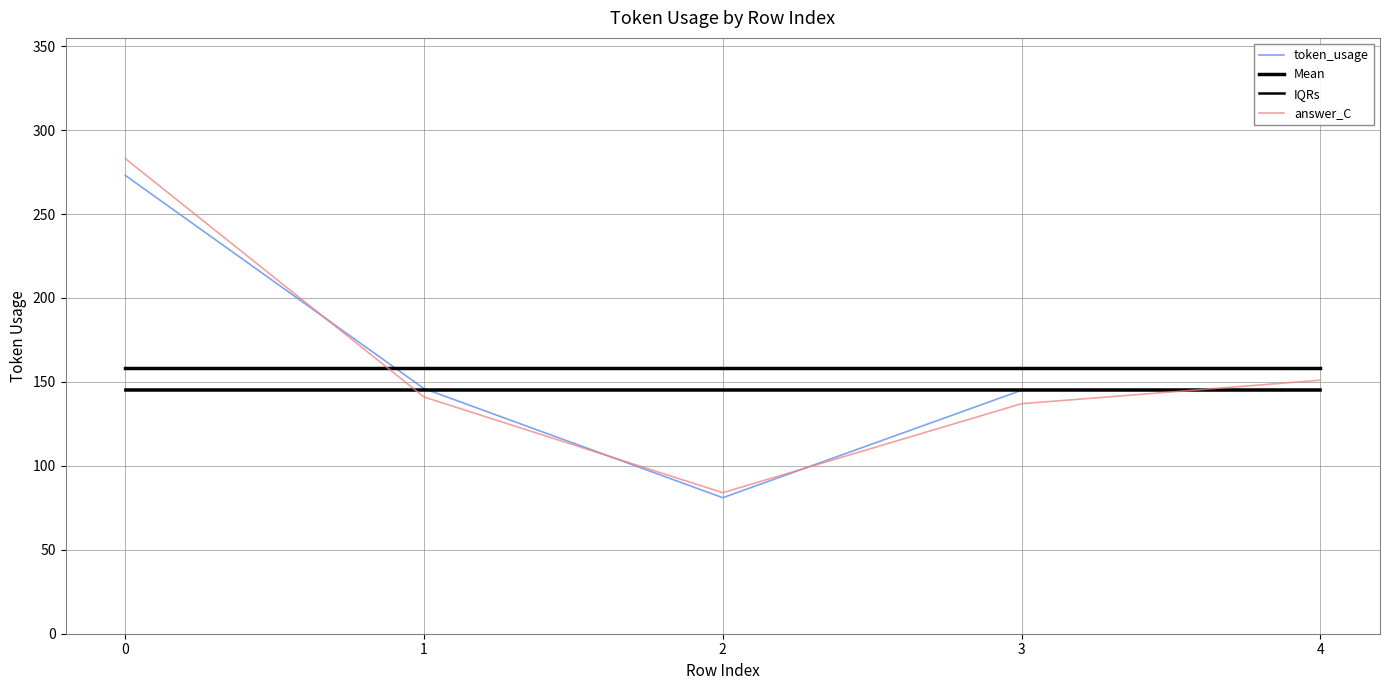

What is the greatest value displayed?

283